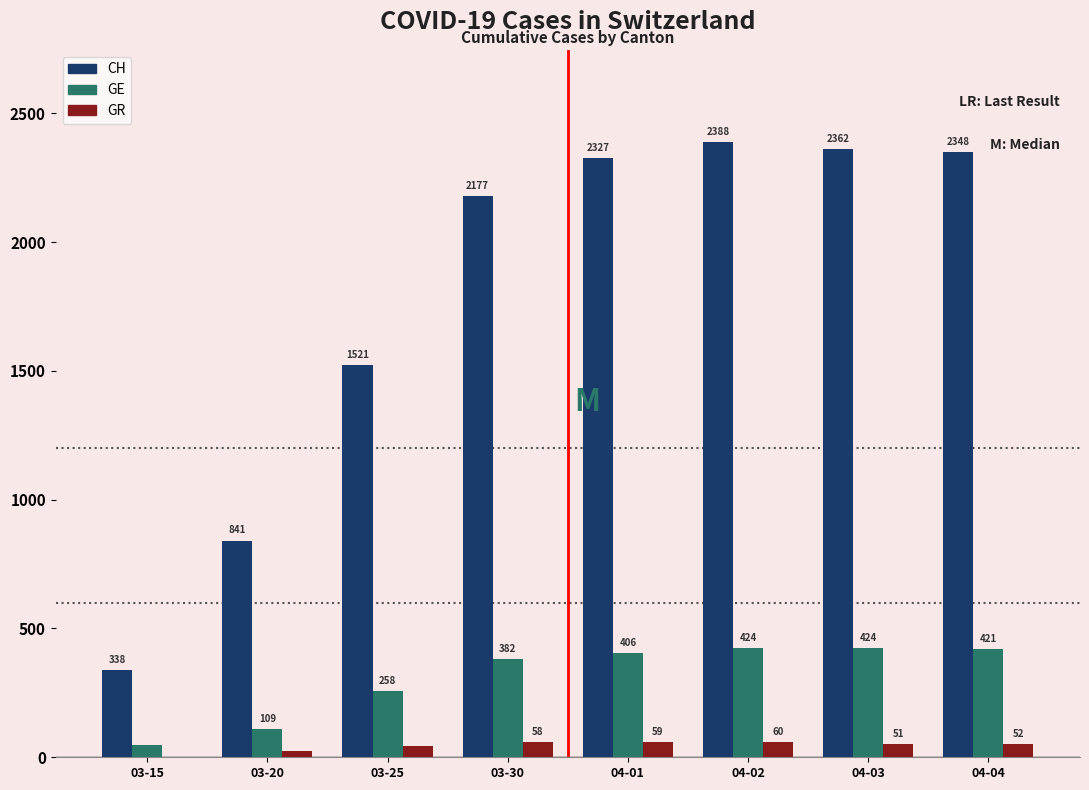

Reading left to right, extract all data points from this chart.

CH: 03-15=338	03-20=841	03-25=1521	03-30=2177	04-01=2327	04-02=2388	04-03=2362	04-04=2348
GE: 03-15=46	03-20=109	03-25=258	03-30=382	04-01=406	04-02=424	04-03=424	04-04=421
GR: 03-15=0	03-20=24	03-25=45	03-30=58	04-01=59	04-02=60	04-03=51	04-04=52